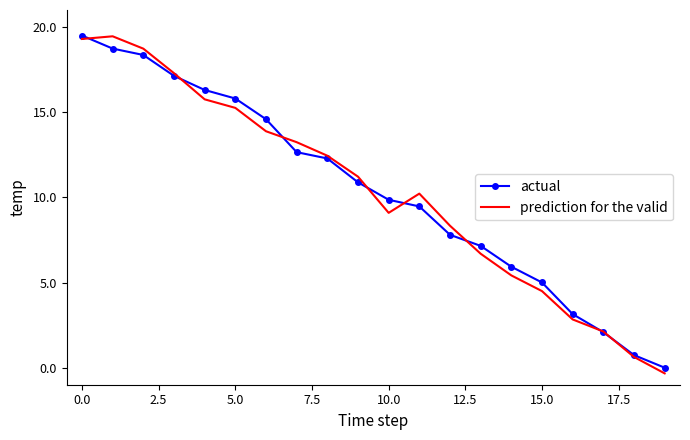

What is the difference between the maximum and second lowest values in the actual series?

18.8